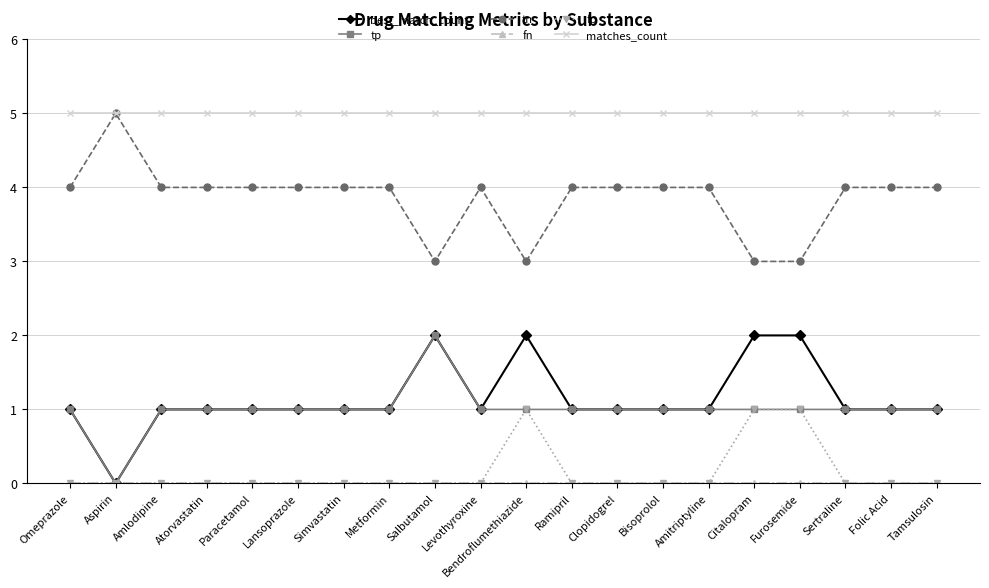

At which category does best_match_count reach its first local valley?

Aspirin